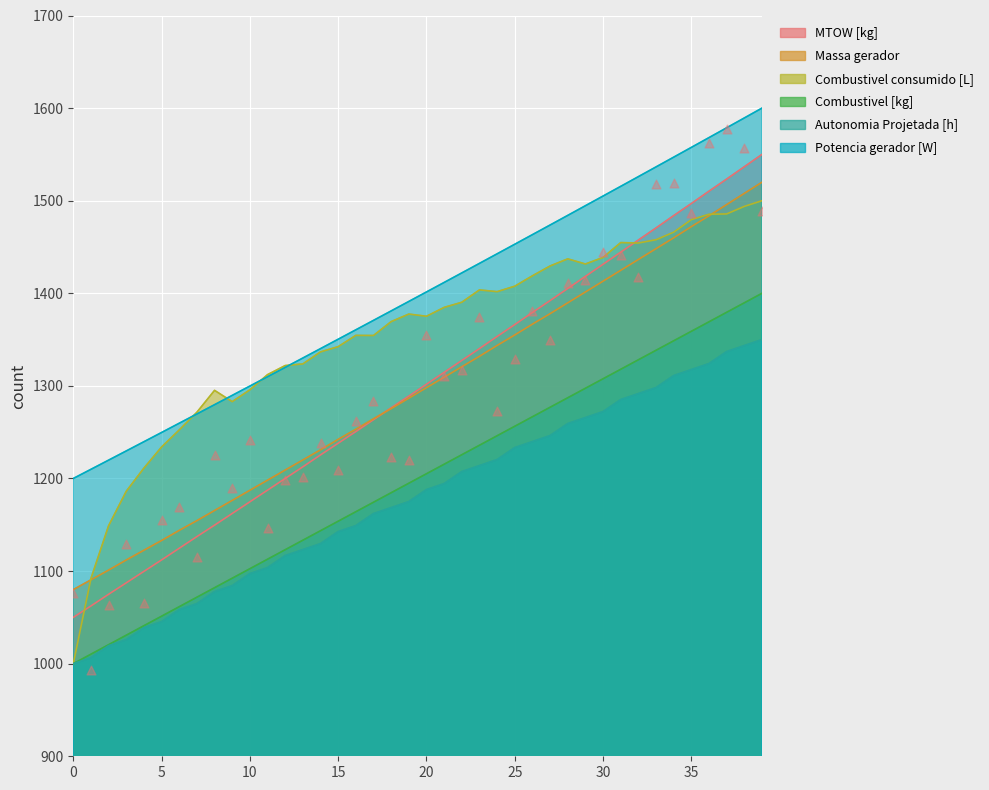

At how many categories does at least one series exceed 1323?

27